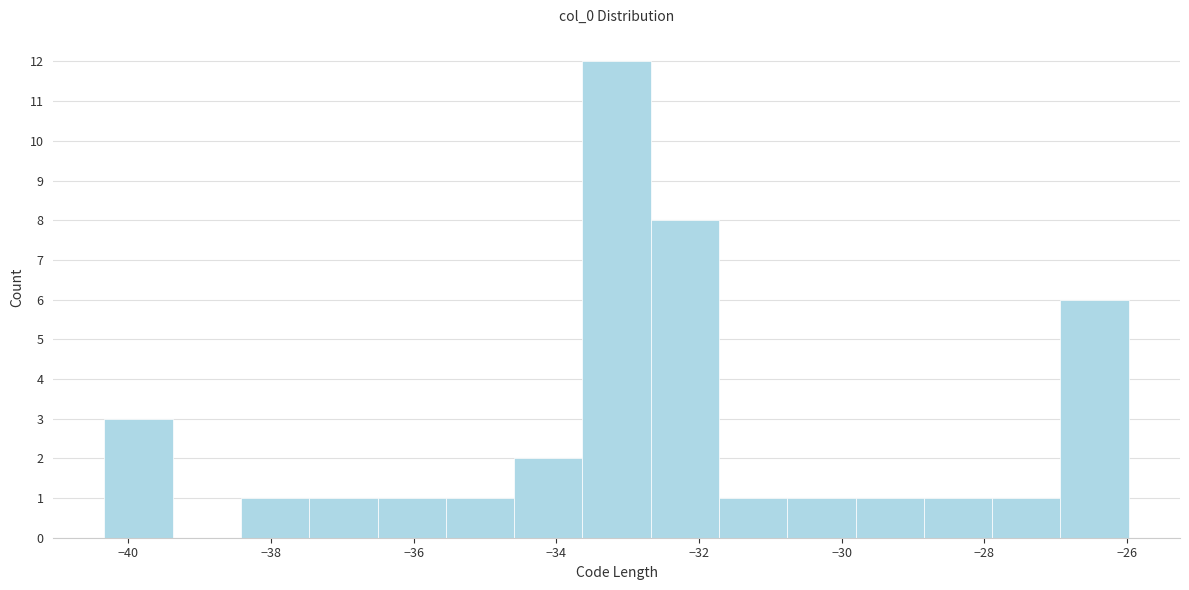

Reading left to right, list every bar in this chart as the range it spans on the x-axis followed by its height. Neither the bar edges nor the heights are printed on the chart, so give them approximately, as read against the axes.

-40.4 to -39.4: 3
-39.4 to -38.4: 0
-38.4 to -37.4: 1
-37.4 to -36.6: 1
-36.6 to -35.6: 1
-35.6 to -34.6: 1
-34.6 to -33.6: 2
-33.6 to -32.6: 12
-32.6 to -31.8: 8
-31.8 to -30.8: 1
-30.8 to -29.8: 1
-29.8 to -28.8: 1
-28.8 to -27.8: 1
-27.8 to -27.0: 1
-27.0 to -26.0: 6